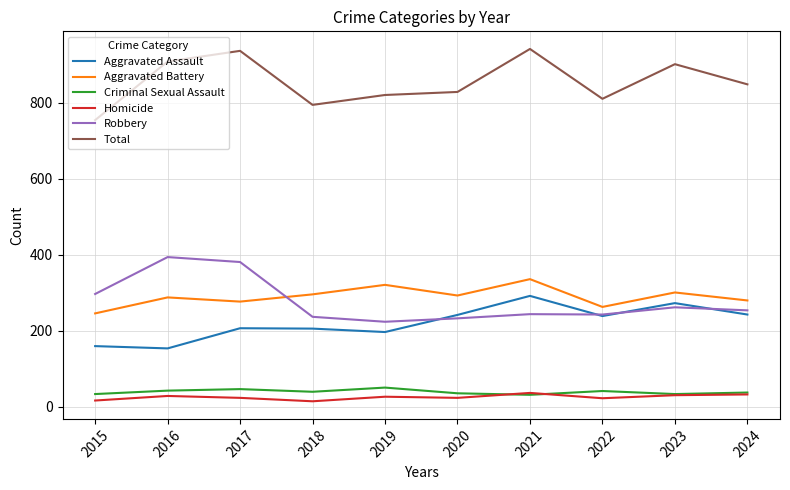

What is the average value of the Aggravated Battery series?

290